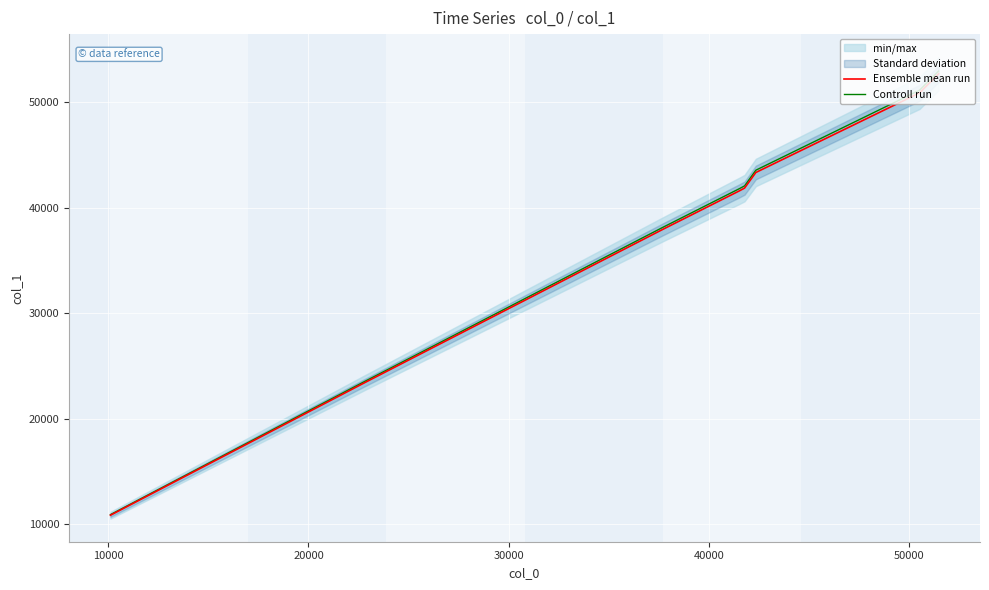

Which series has the largest total across all categories?

Controll run